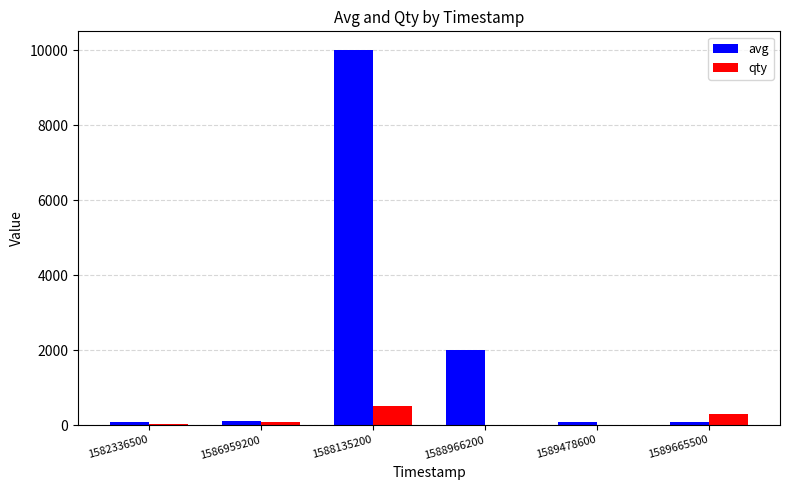

At which label is avg closest to 5041?

1588966200